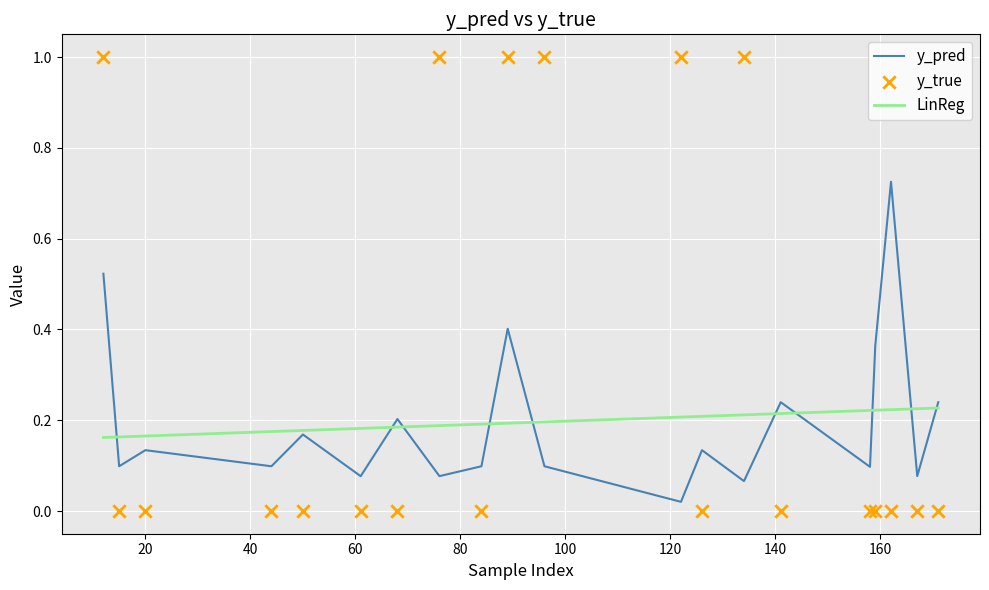

Is the value of LinReg at 100 greater than the value of y_true at 13?

No